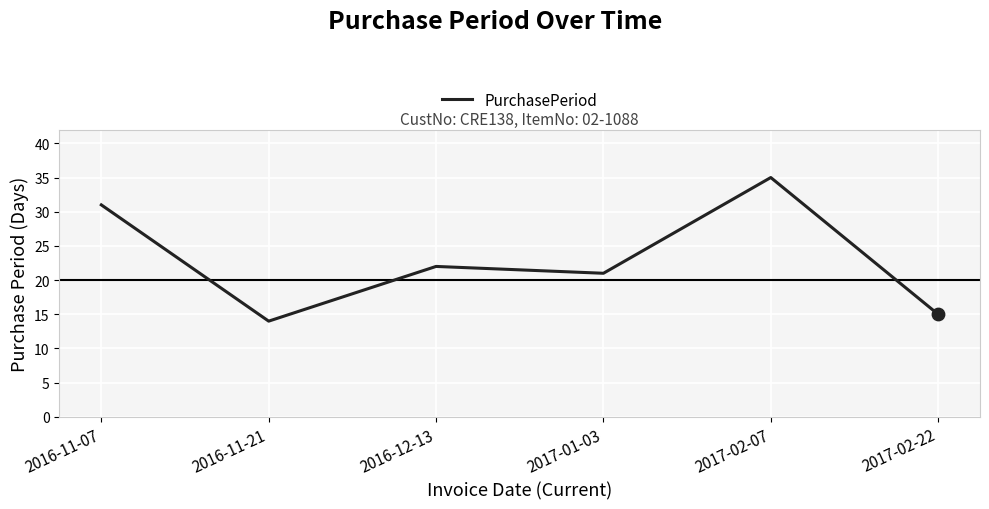

What is the ratio of the value at 2016-12-13 to the value at 2017-02-22?

1.5